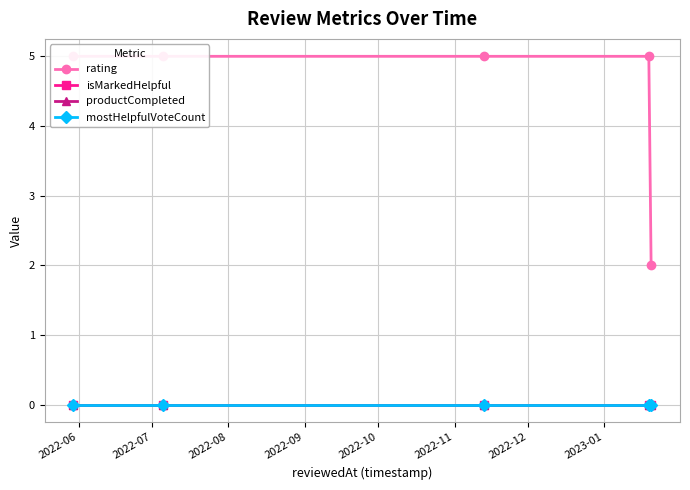

Reading left to right, what are all the values shown in this chart?

rating: 5	5	5	5	2
isMarkedHelpful: 0	0	0	0	0
productCompleted: 0	0	0	0	0
mostHelpfulVoteCount: 0	0	0	0	0